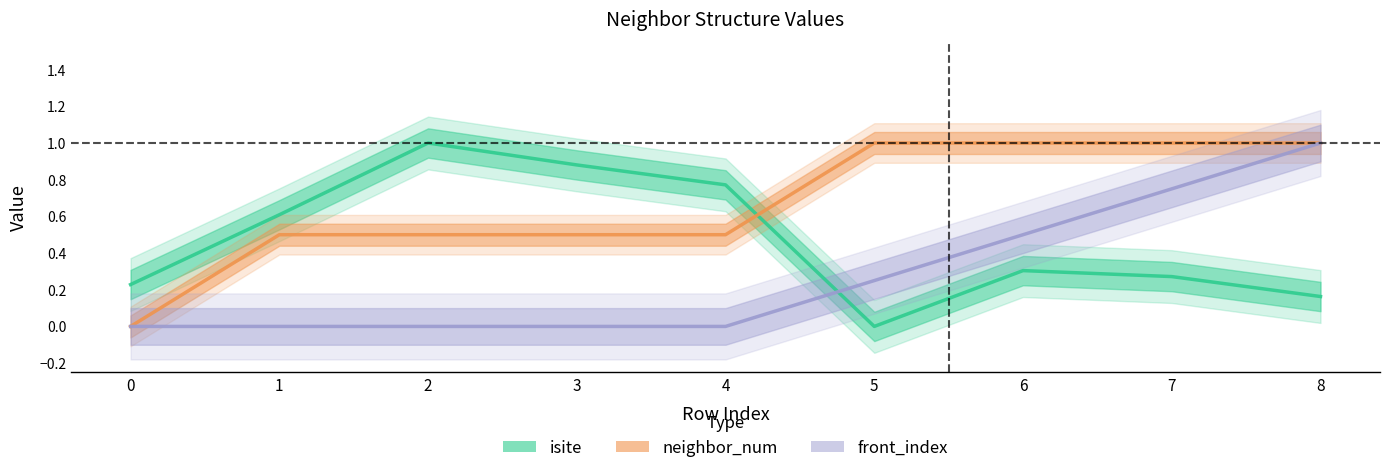

True or false: neighbor_num has a value of 1.0 at 5.

True